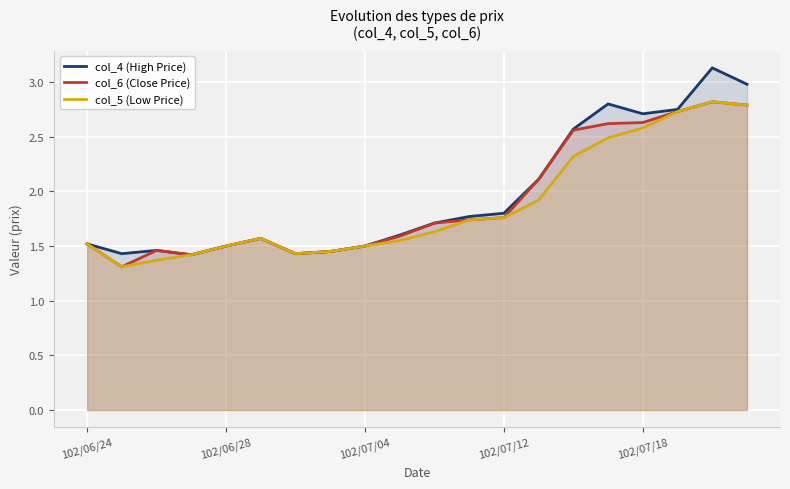

At how many categories does at least one series exceed 2?

7